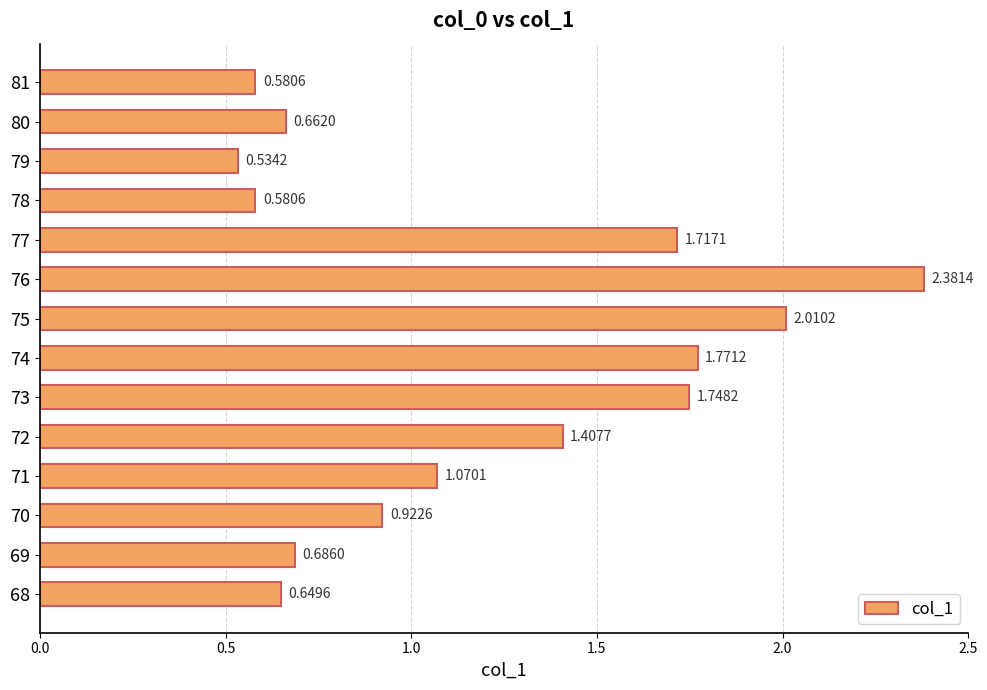

What is the sum of all values?

16.7